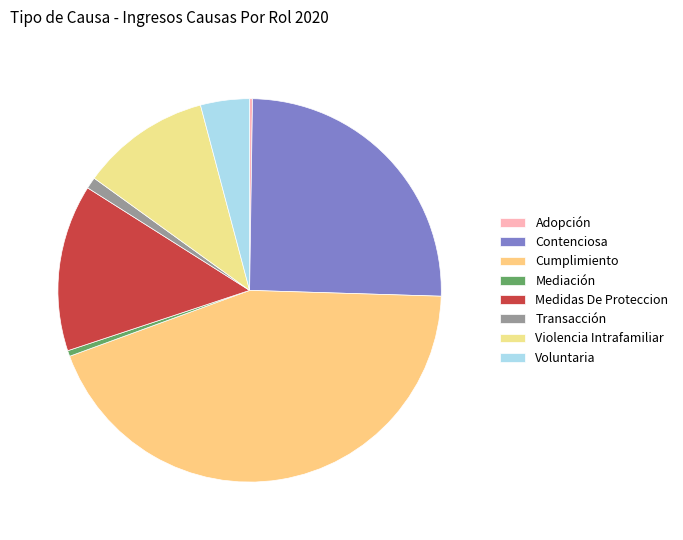

To the nearest percent, what portion does Transacción represent?

1%